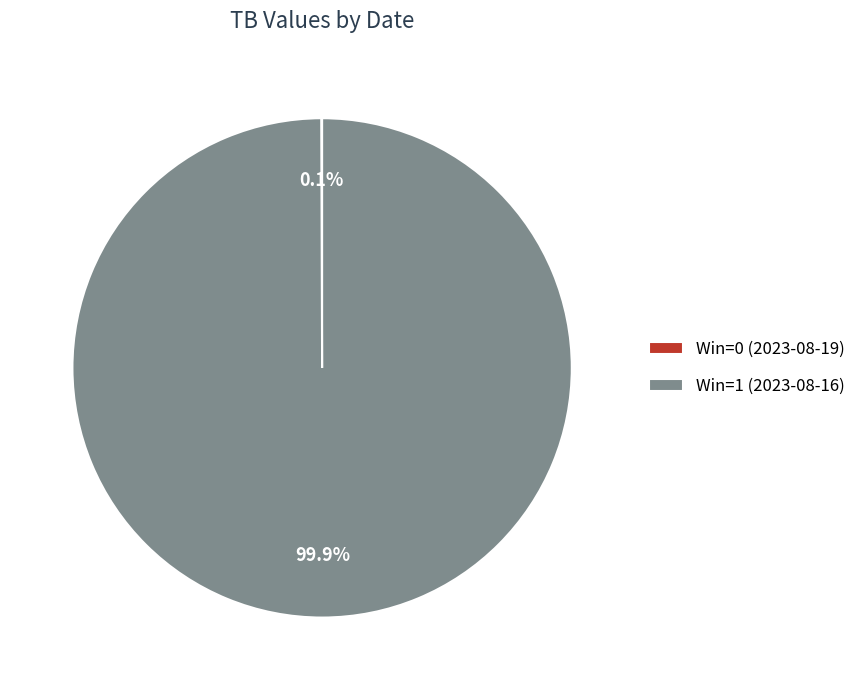

What portion of the pie excludes Win=1 (2023-08-16)?

0.1%